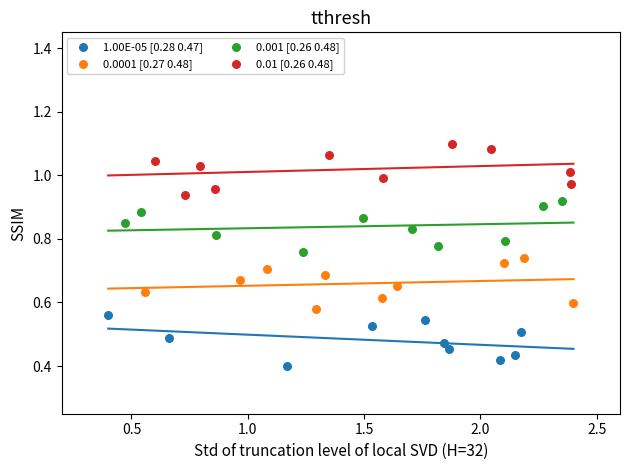

Which series contains the highest Y value?

0.01 [0.26 0.48]